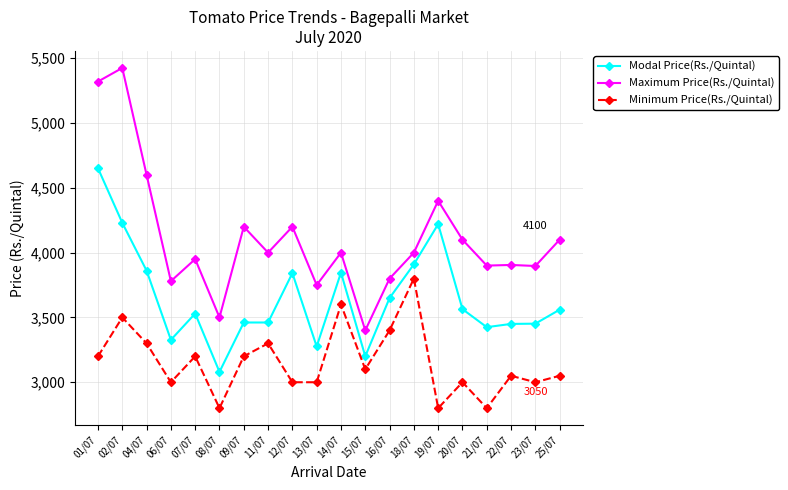

True or false: Minimum Price(Rs./Quintal) and Maximum Price(Rs./Quintal) intersect in this chart.

False